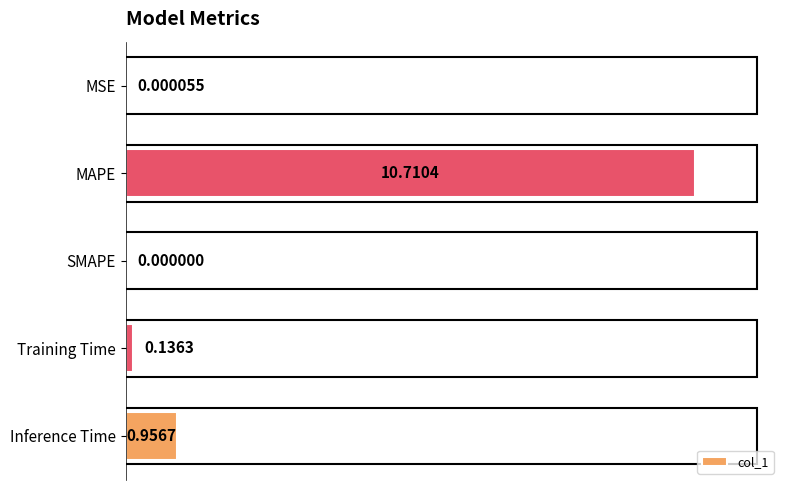

What is the sum of the values at Training Time and MAPE?

1.0